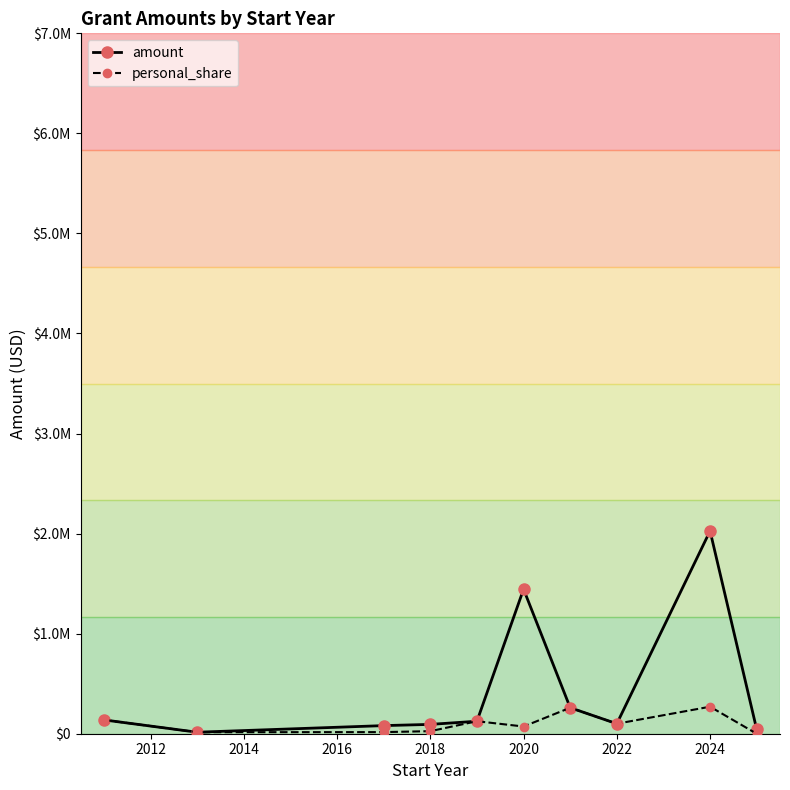

True or false: personal_share has more than 0 points higher than both neighbors.

True